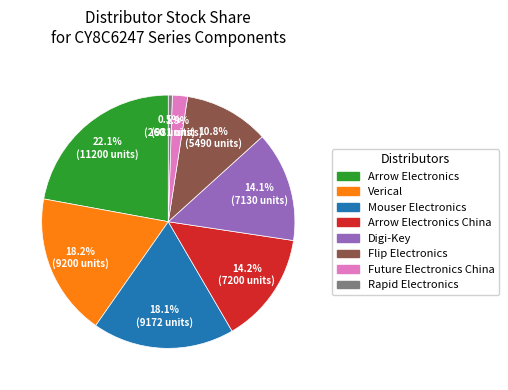

Does any single category account for the majority?

No